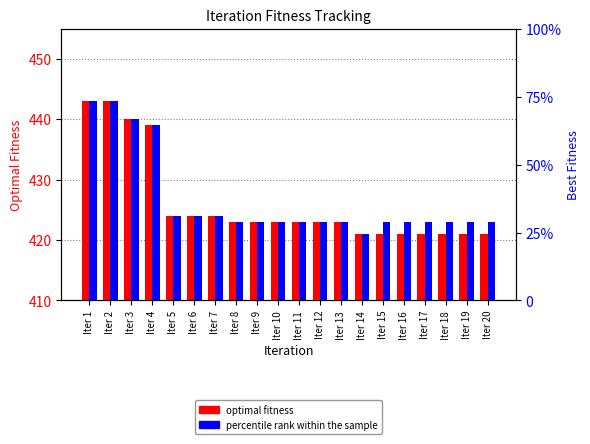

What is the highest value of the percentile rank within the sample series?

73.3